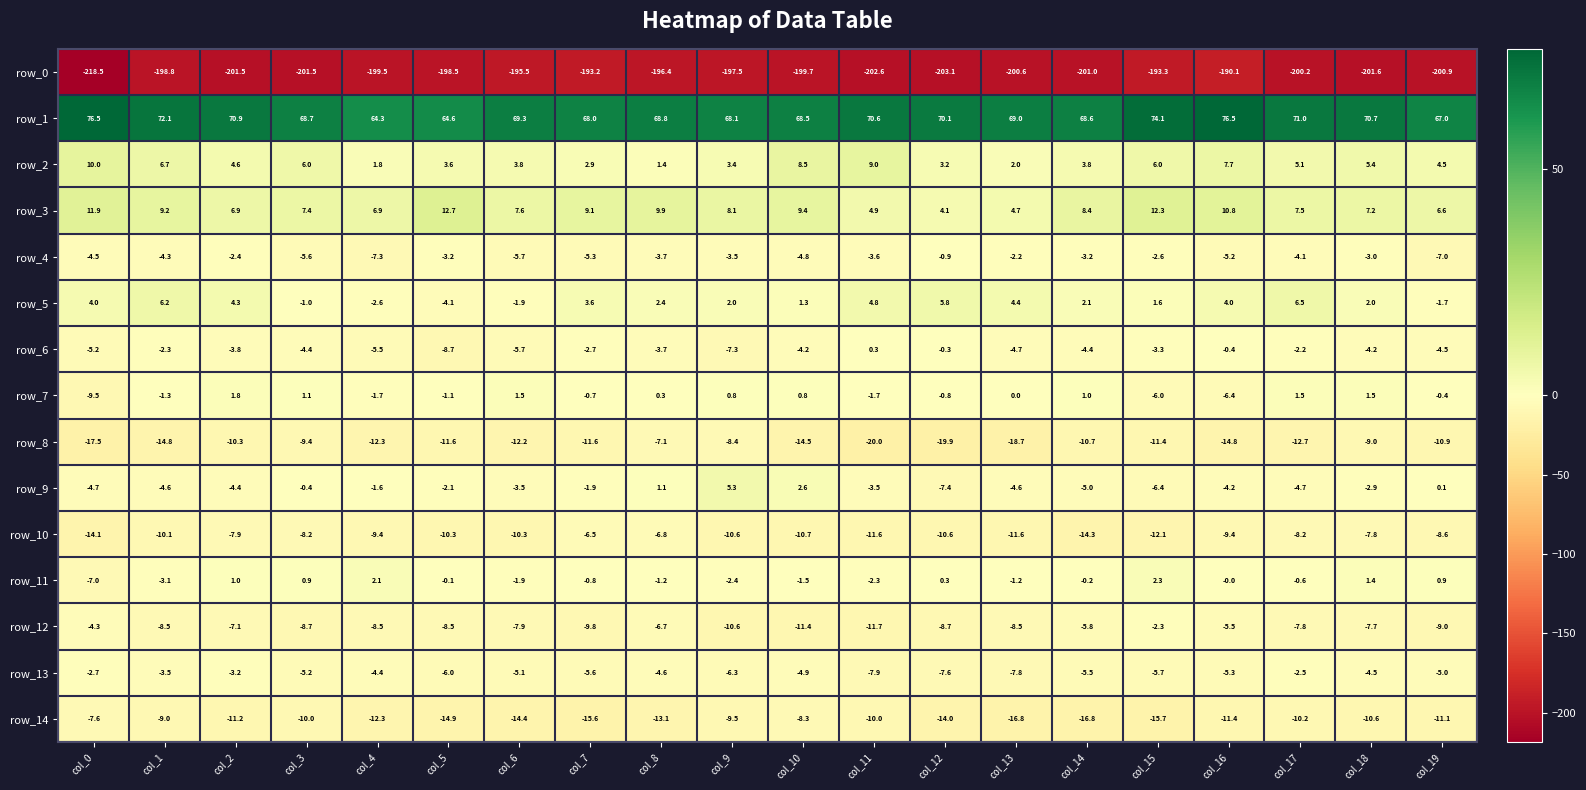

Which series has the widest spread of values?

row_0